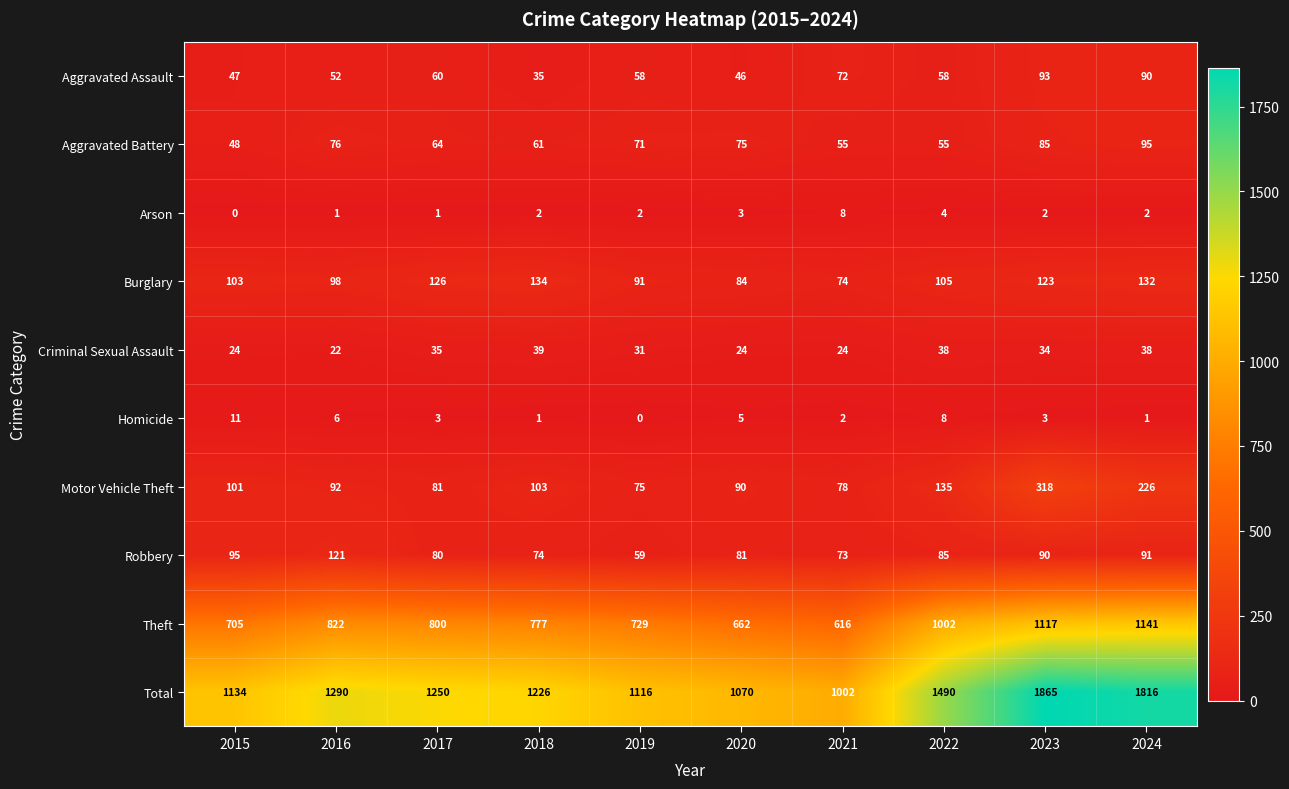

Which series has the largest total across all categories?

Total